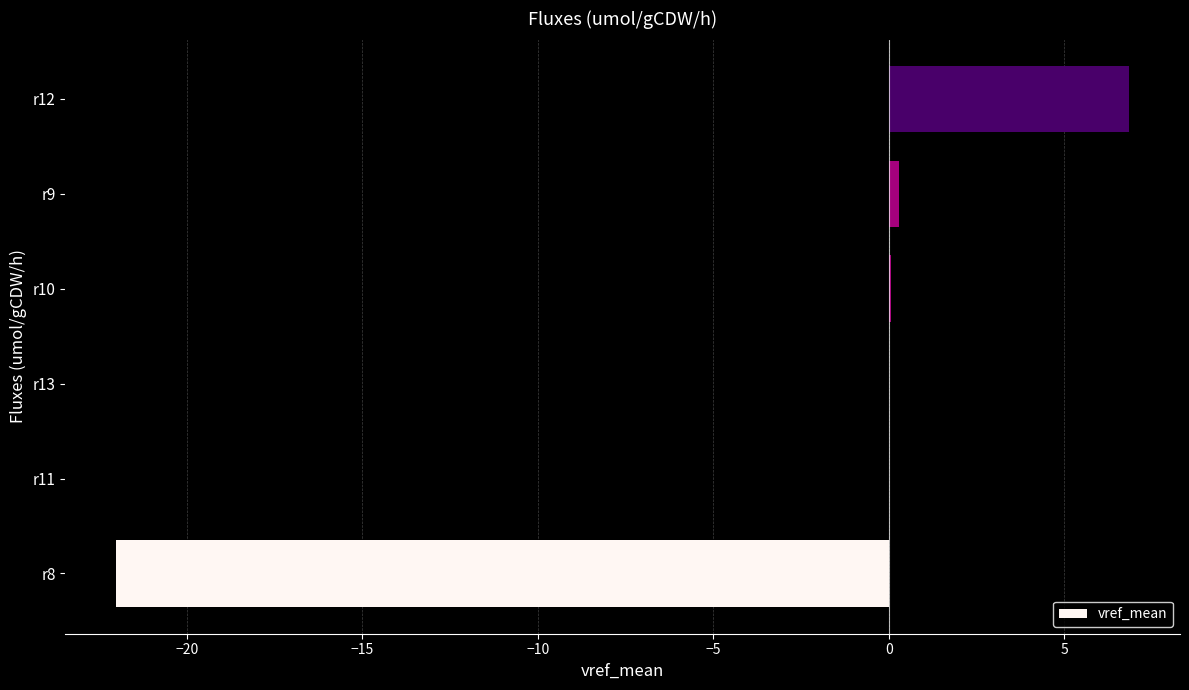

Is it true that the value at r8 is -9.3?

False